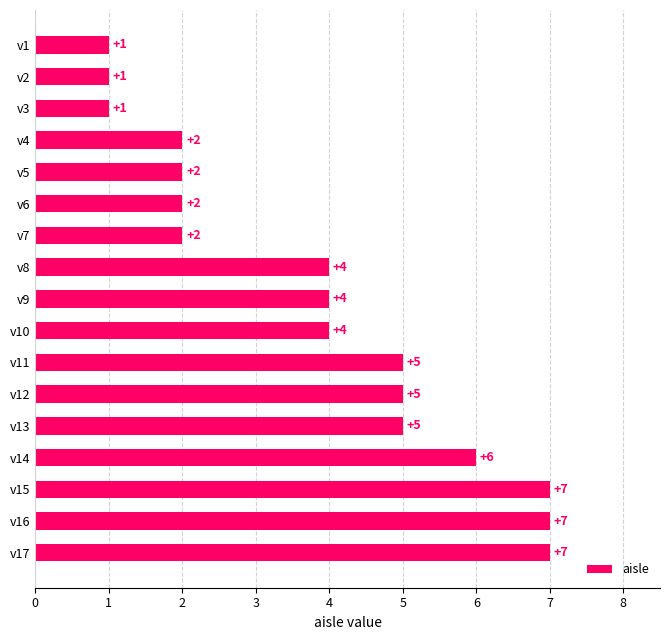

The value at v3 is 2. True or false?

False